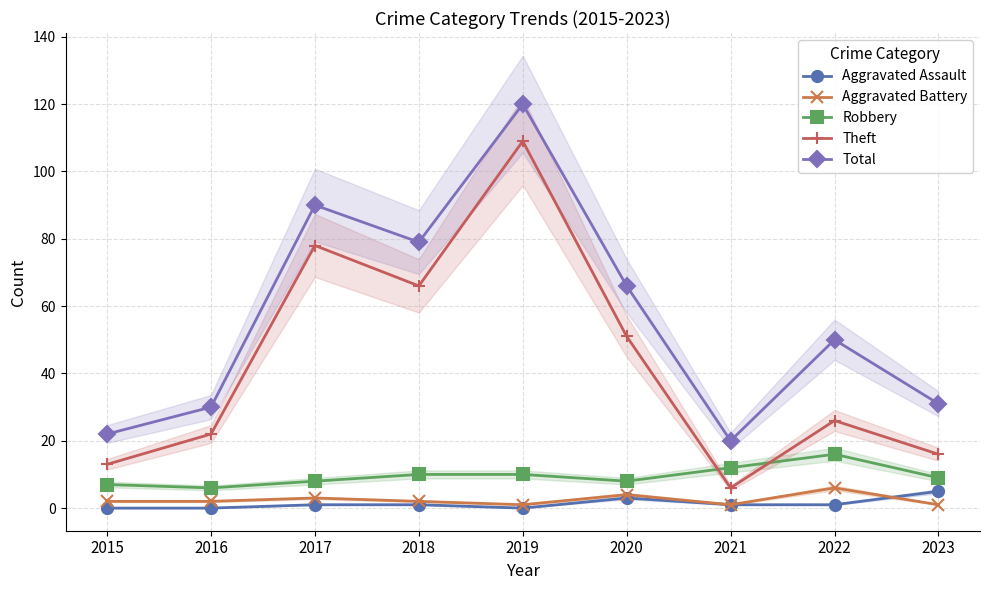

Where is Aggravated Assault nearest to the value 2?

2017